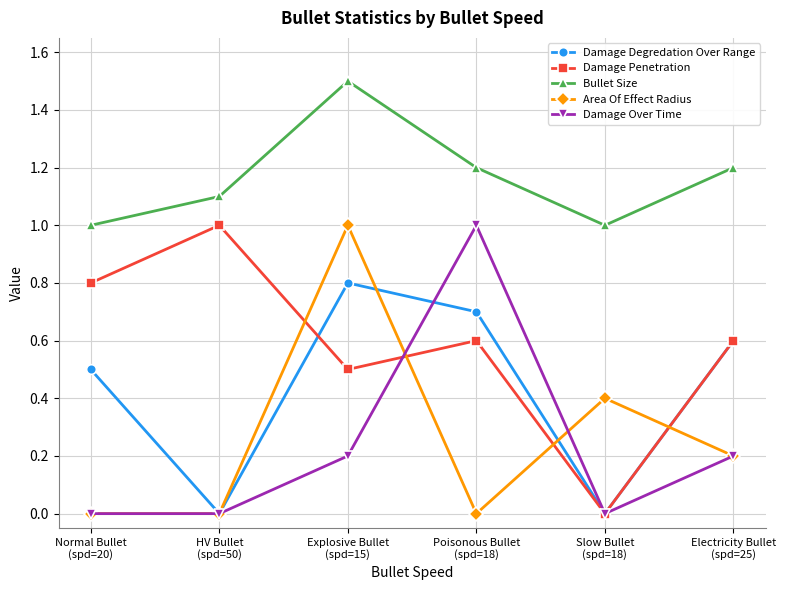

Which series has the largest total across all categories?

Bullet Size